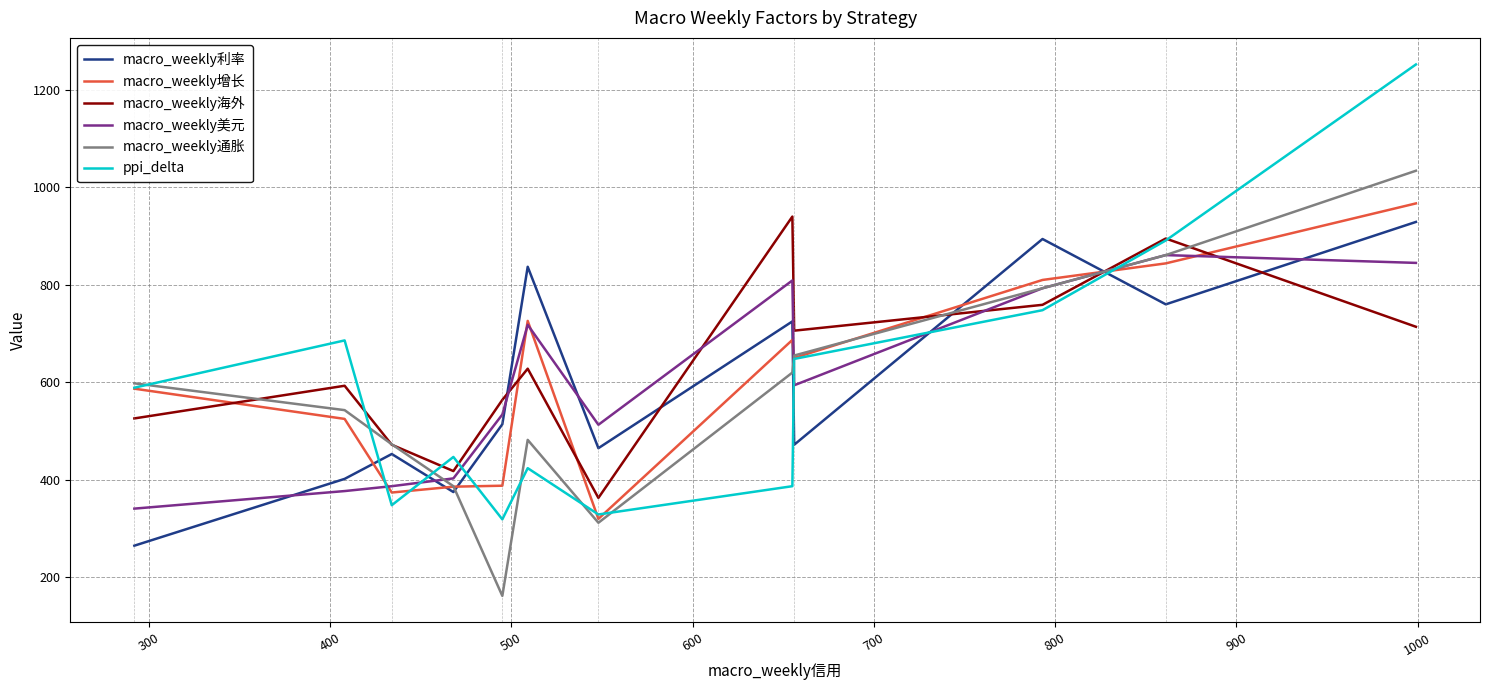

Which series has the widest spread of values?

ppi_delta